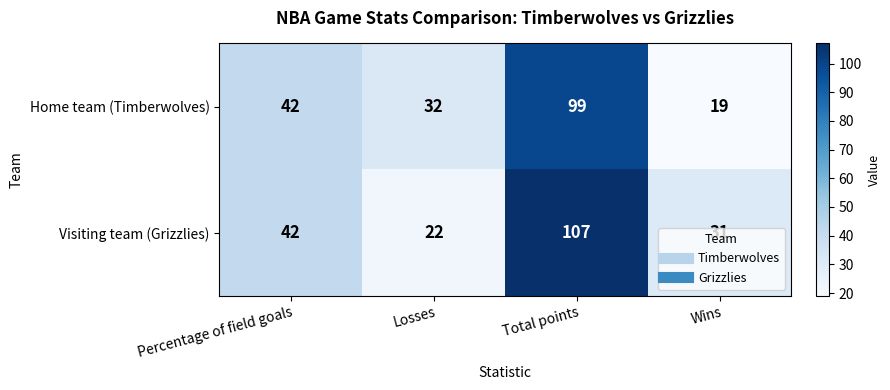

Between Losses and Wins, which series saw the biggest shift?

Home team (Timberwolves)